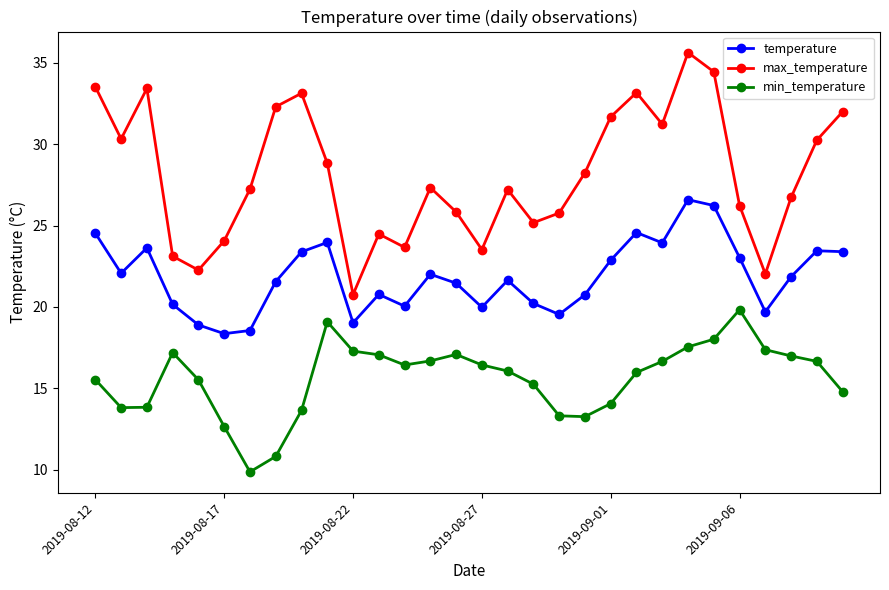

What are all the series names shown in the legend?

temperature, max_temperature, min_temperature